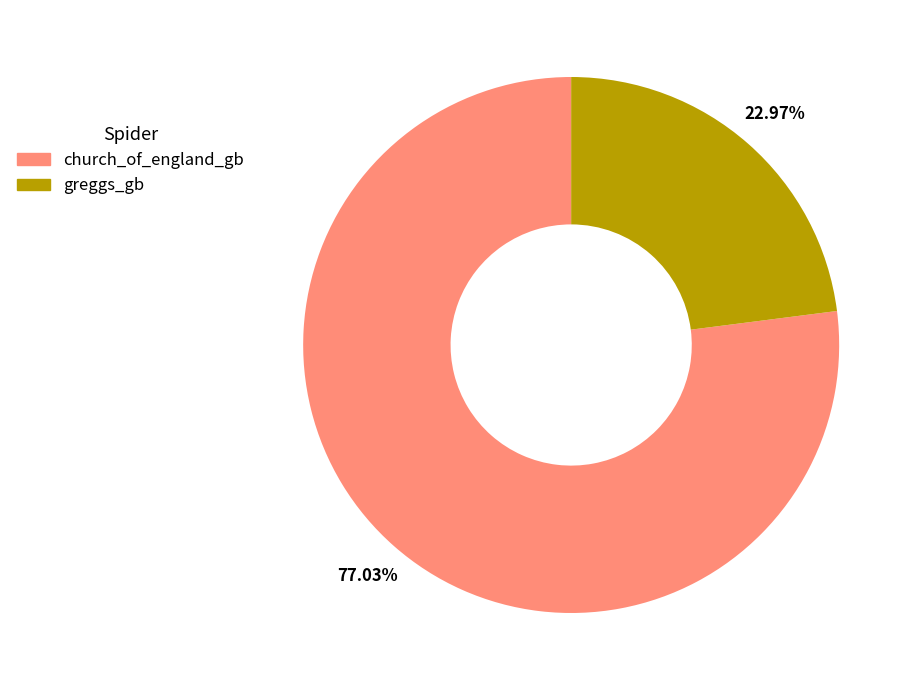

How many segments does this pie chart have?

2